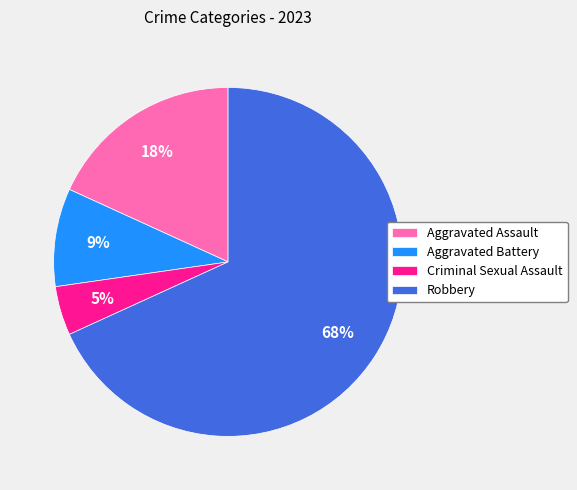

Count the number of slices in the pie.

4